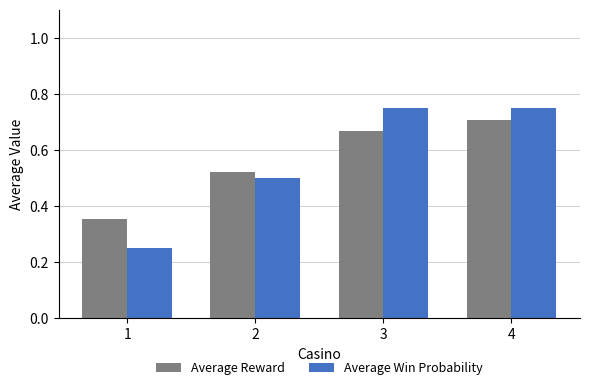

What is the difference between the highest and lowest values at 3?

0.1